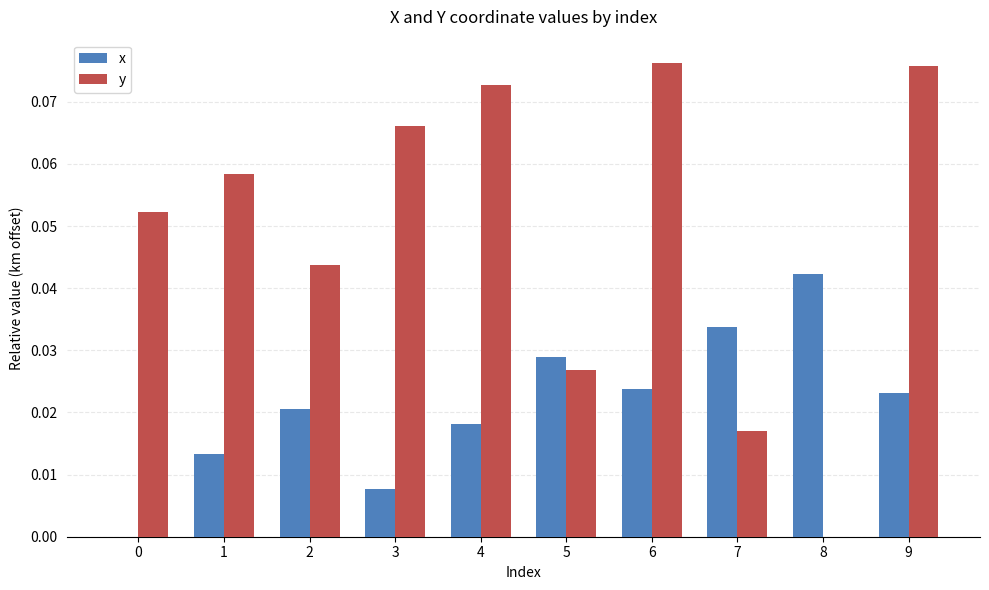

Is the value of x at 8 greater than the value of y at 5?

Yes